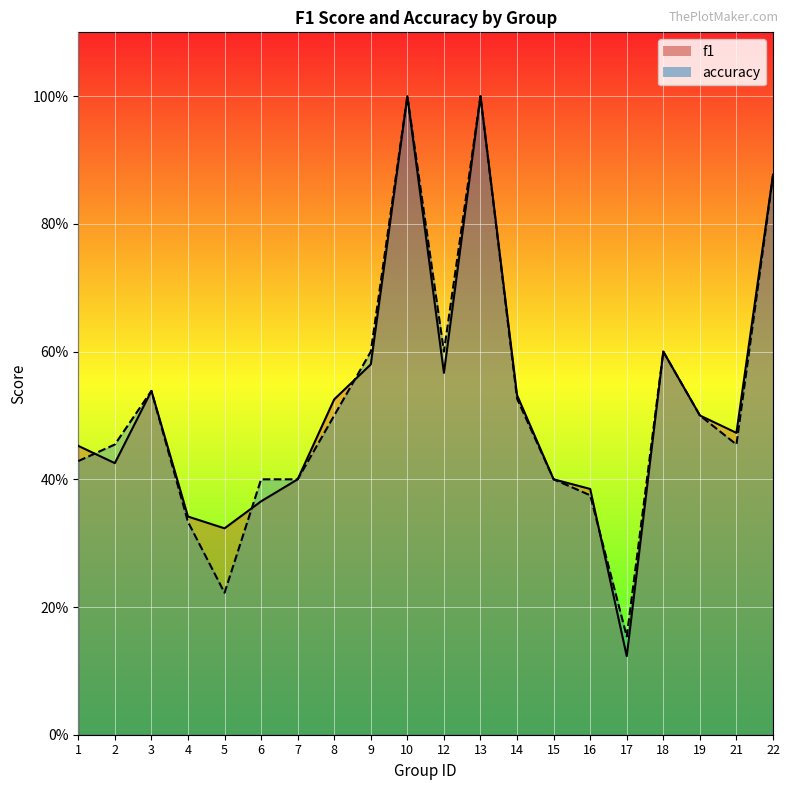

What is the average value of the f1 series?

0.5